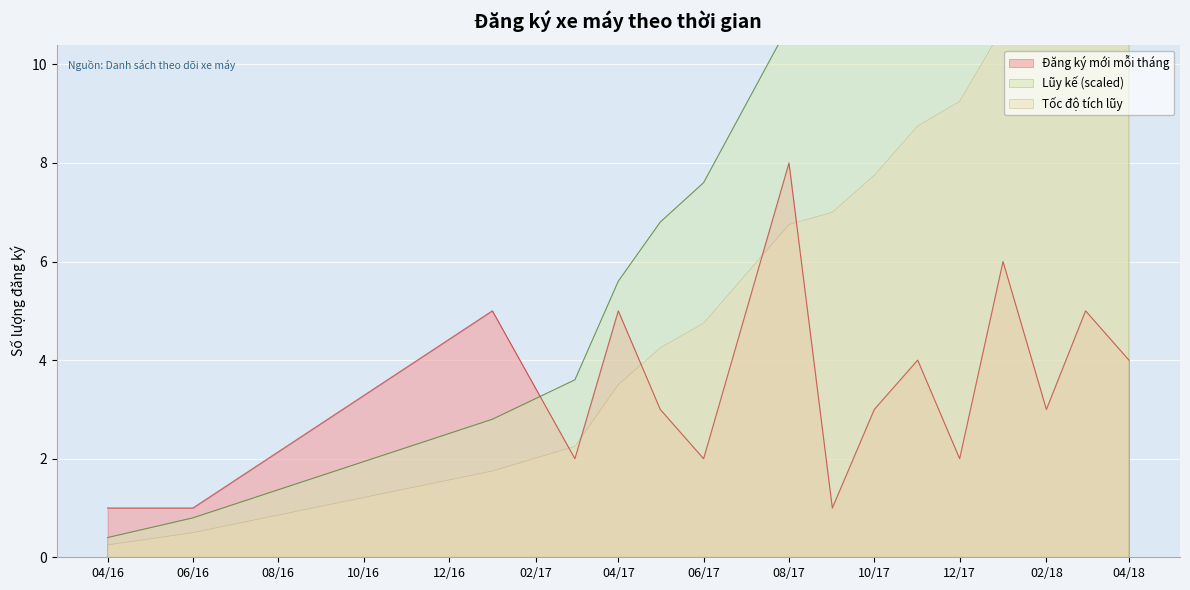

True or false: Đăng ký mới mỗi tháng has a value of 1 at 04/16.

True